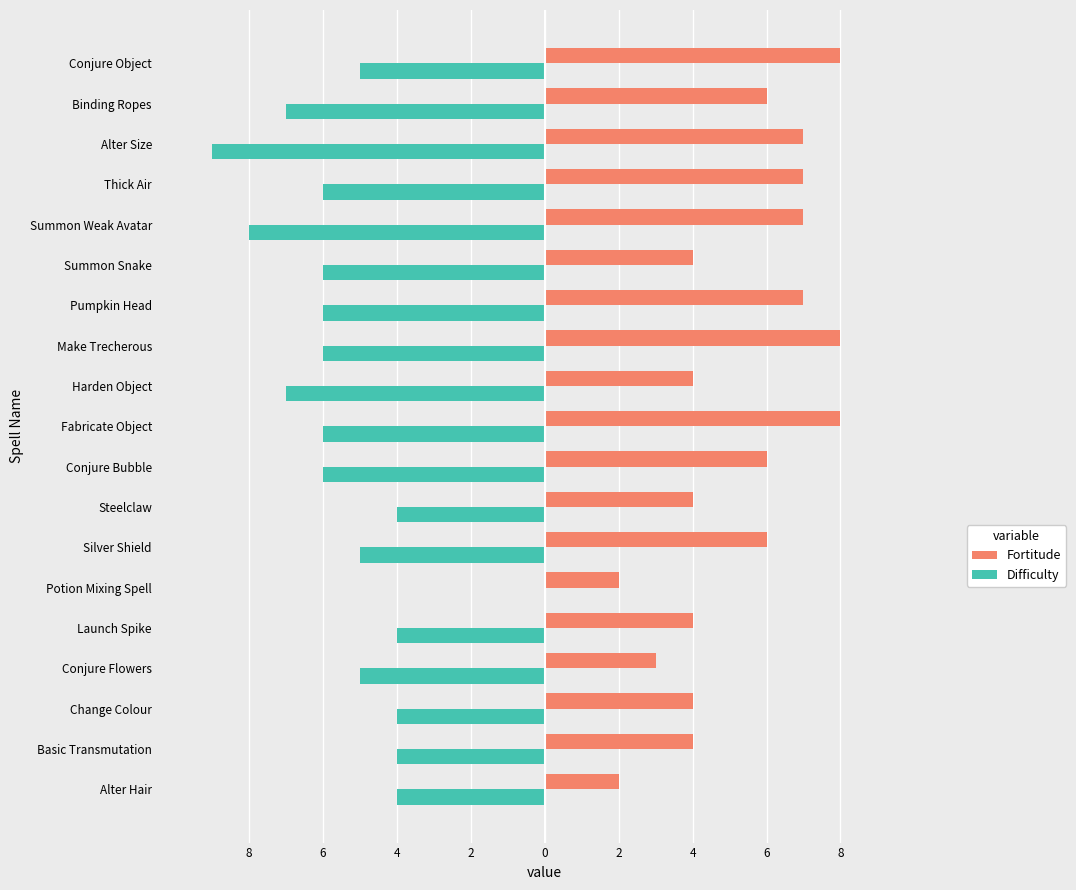

Which series has the largest total across all categories?

Fortitude